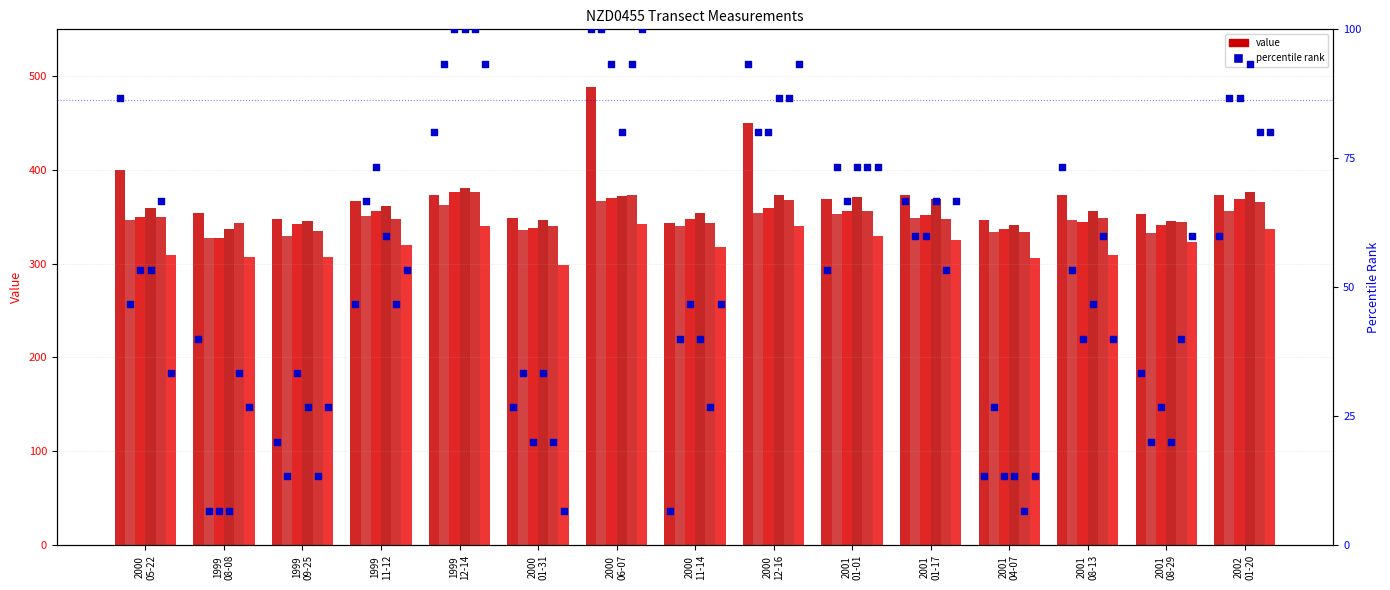

At how many categories does at least one series exceed 471?

1